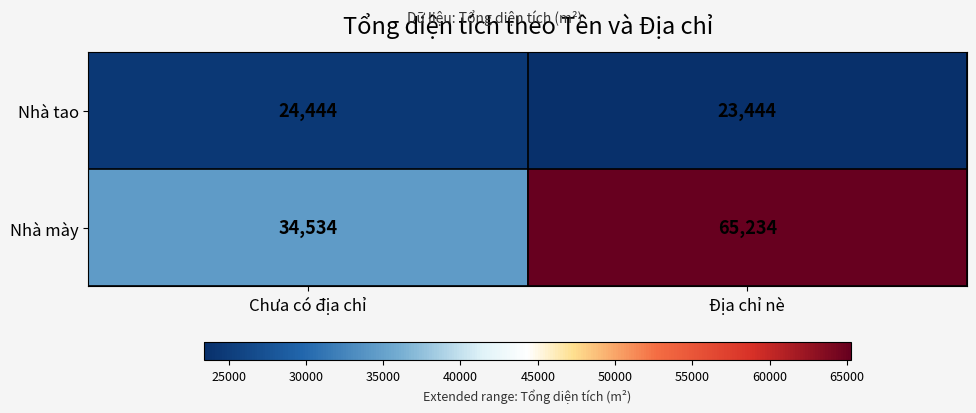

The Nhà mày series shows 65234 at Địa chỉ nè. True or false?

True